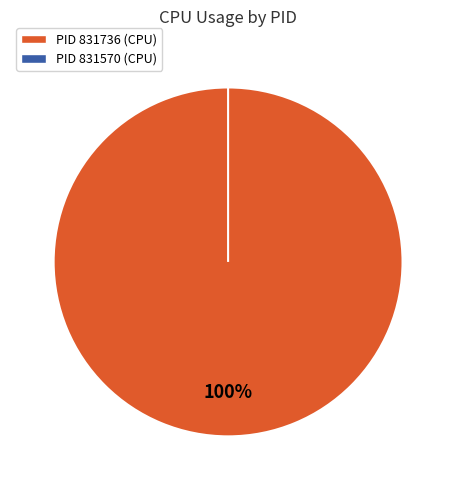

How many segments does this pie chart have?

2